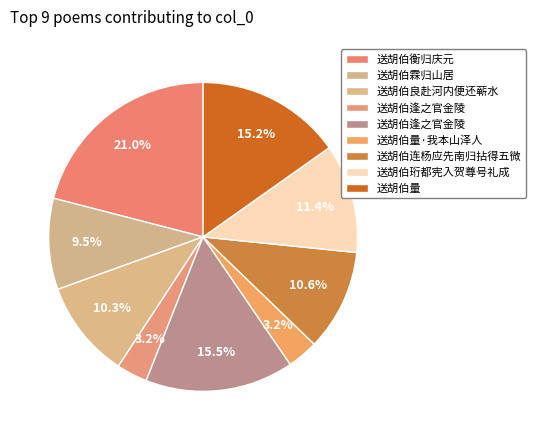

Which category has the smallest portion of the pie?

送胡伯逢之官金陵